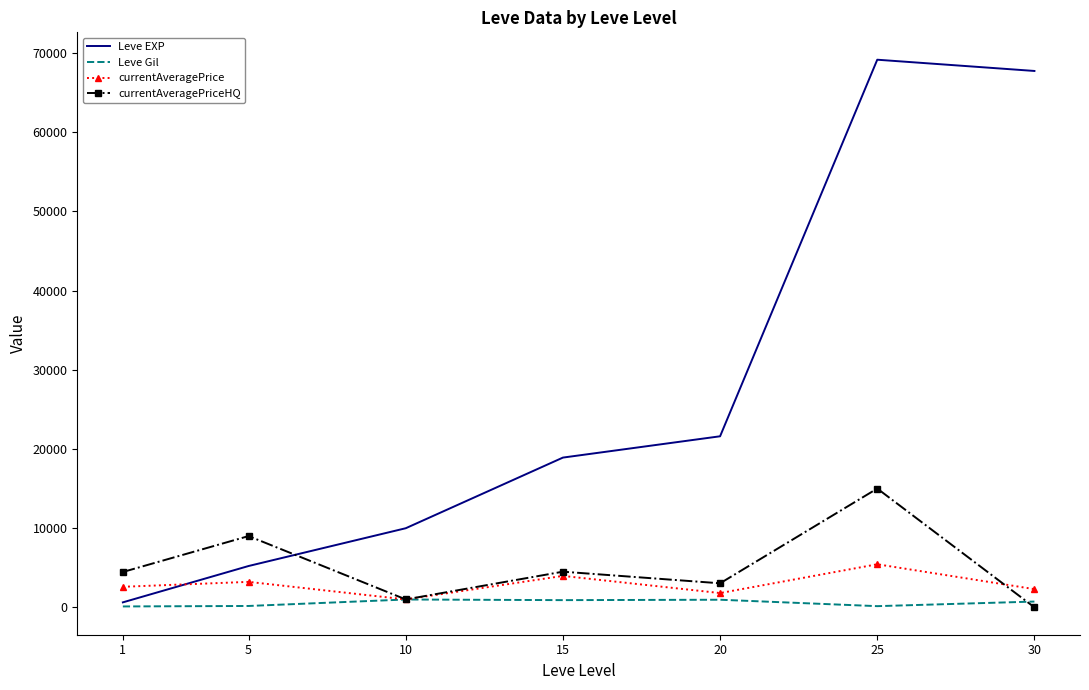

The value of Leve EXP at 20 is 21600.0. True or false?

True